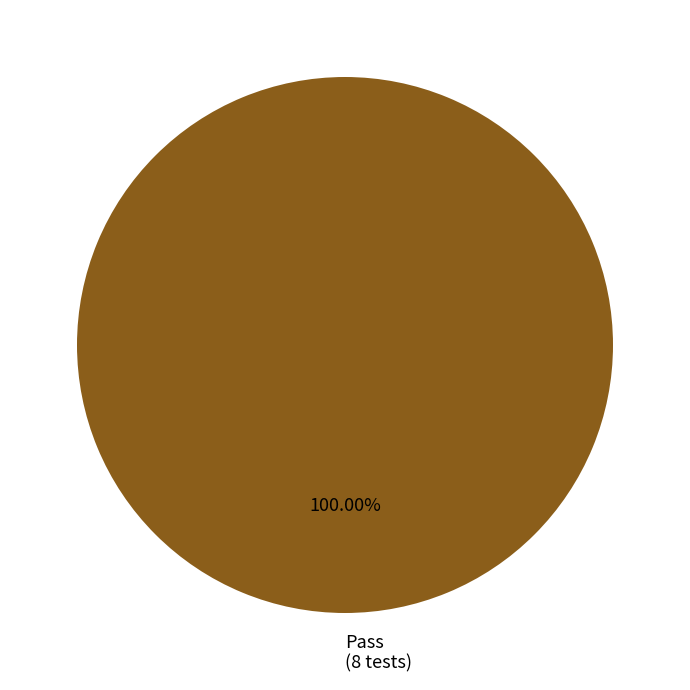

Count the number of slices in the pie.

1